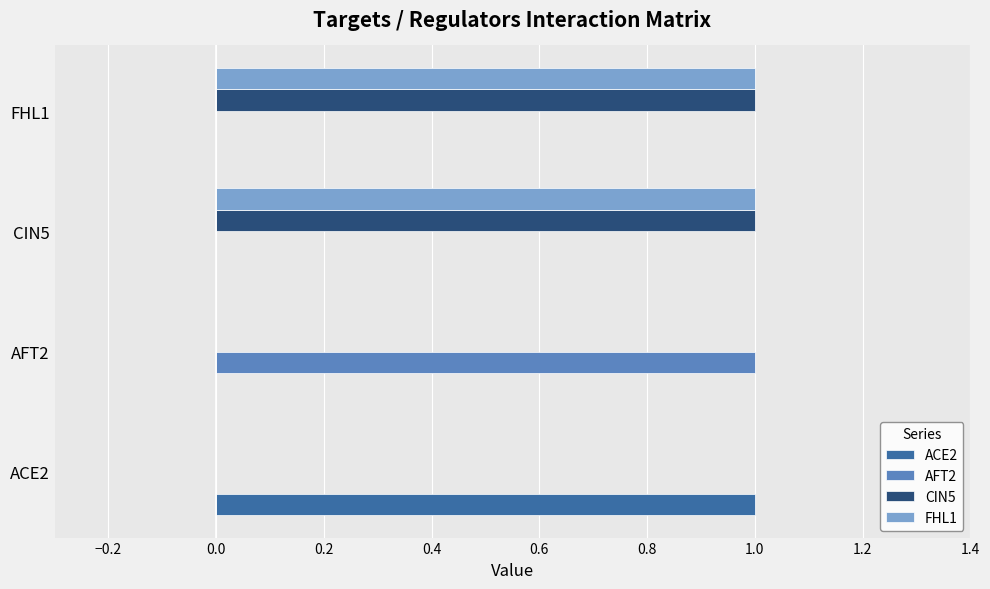

Is the value of CIN5 at CIN5 greater than the value of AFT2 at FHL1?

Yes